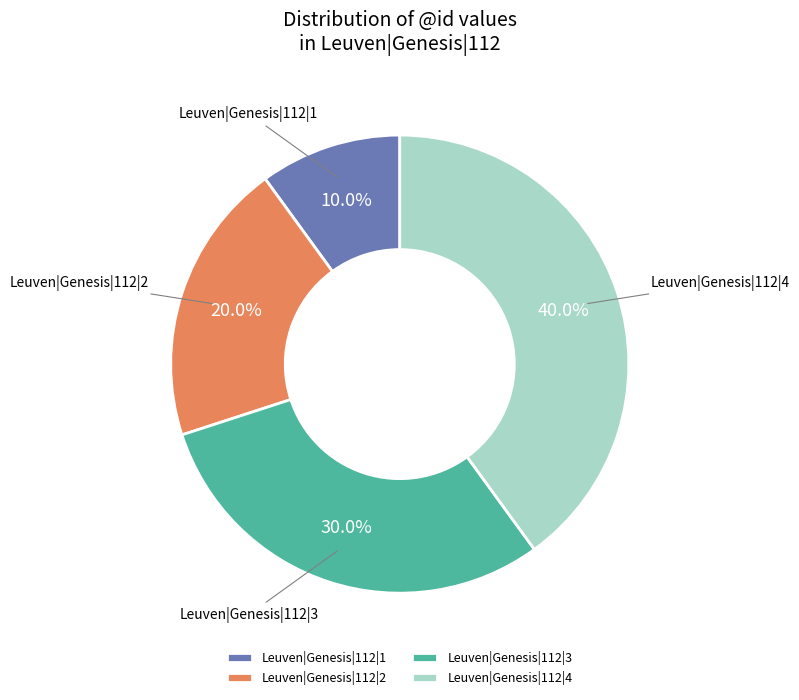

What is the smallest slice in the pie chart?

Leuven|Genesis|112|1